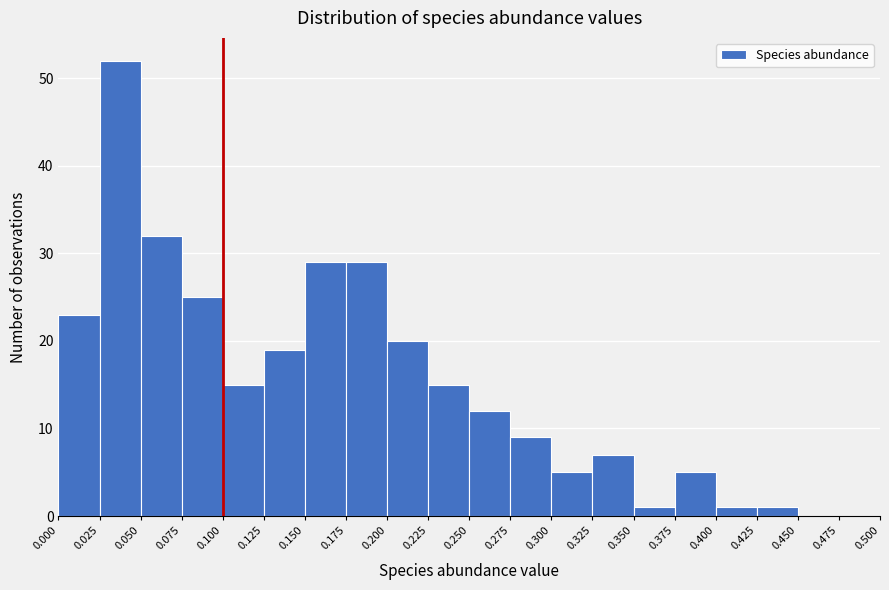

How tall is the bar that spans 0.175 to 0.200 on the x-axis? The values are not printed on the chart, so give them approximately, as read against the axis.

29